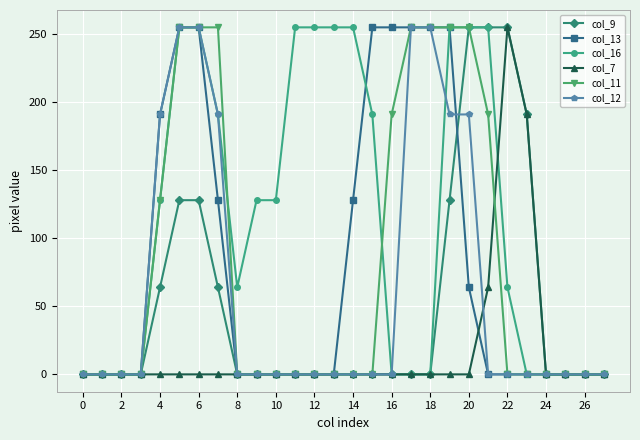

What is the sum of all col_9 values?

1468